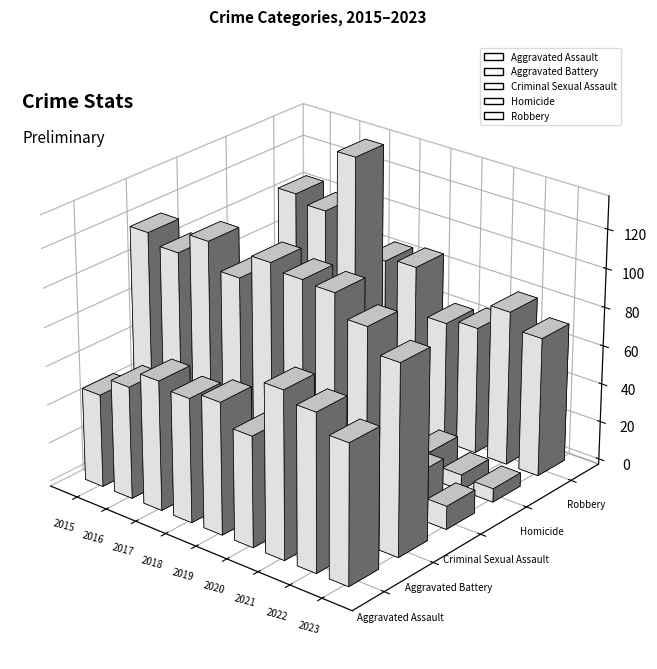

Reading left to right, extract all data points from this chart.

Aggravated Assault: 48	58	67	64	68	57	86	81	72
Aggravated Battery: 119	114	125	112	125	122	121	110	98
Criminal Sexual Assault: 12	12	19	24	24	17	16	22	12
Homicide: 5	6	10	11	7	7	14	8	7
Robbery: 105	101	134	85	87	63	66	80	72